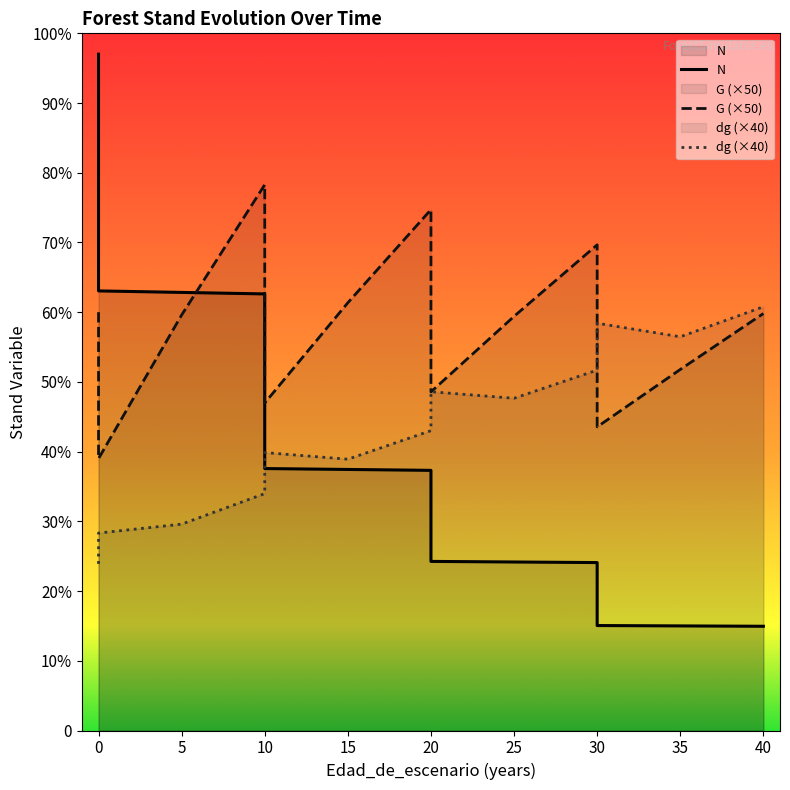

List the series in order of their peak value, lowest first.

dg, G, N